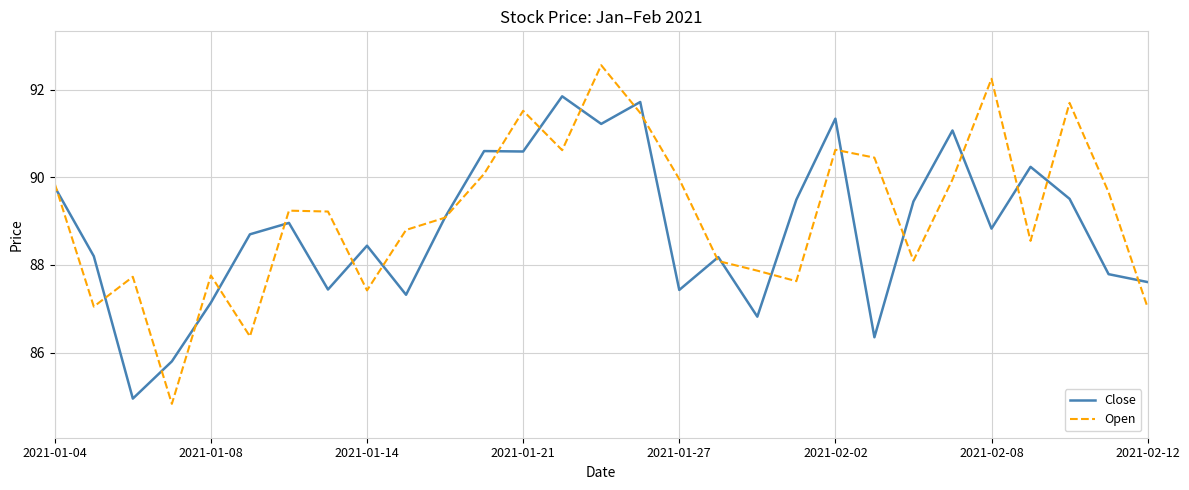

What are all the series names shown in the legend?

Close, Open